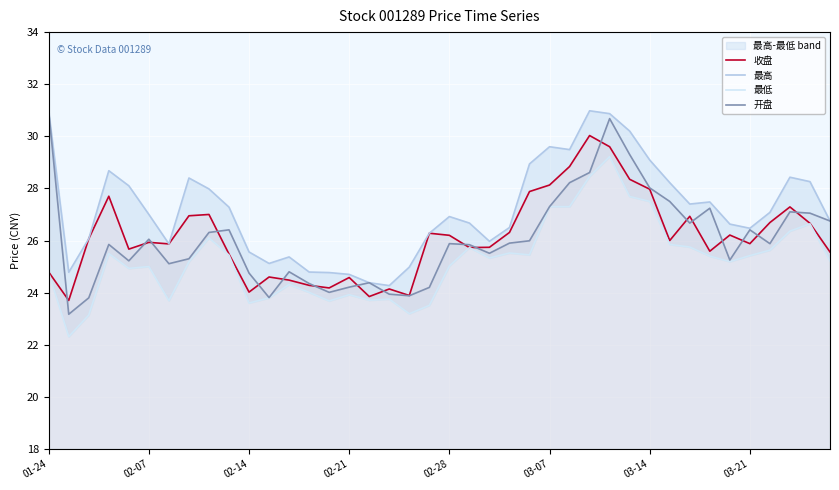

True or false: 收盘 has a value of 25.5 at 9.

True